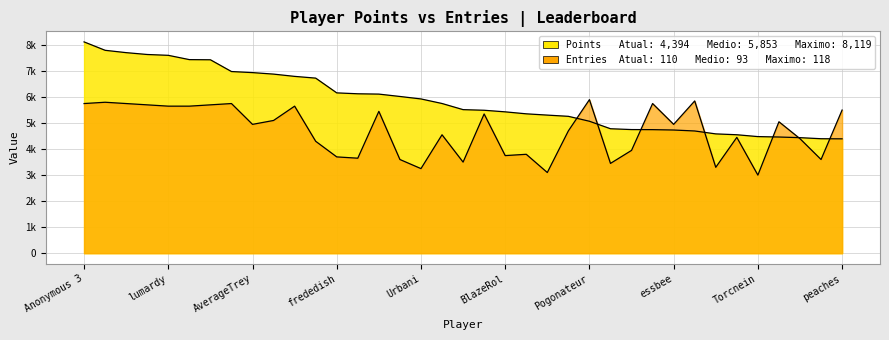

What is the sum of the Entries_line values at peaches and essbee?

10450